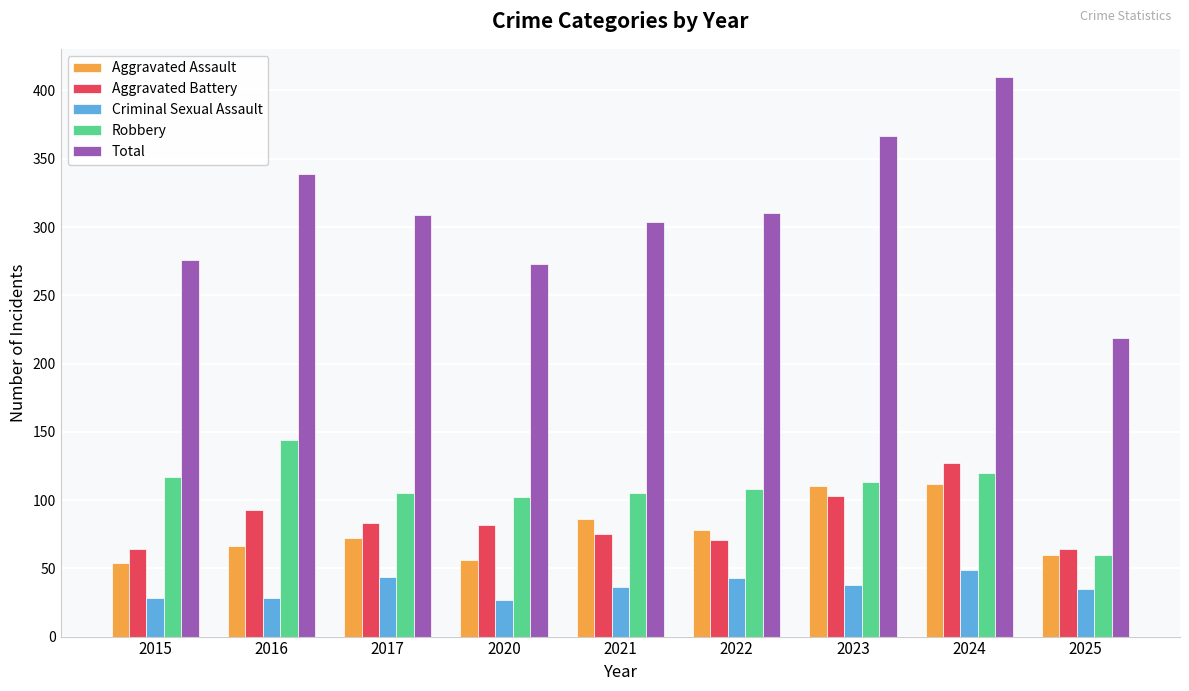

Which series has the largest total across all categories?

Total